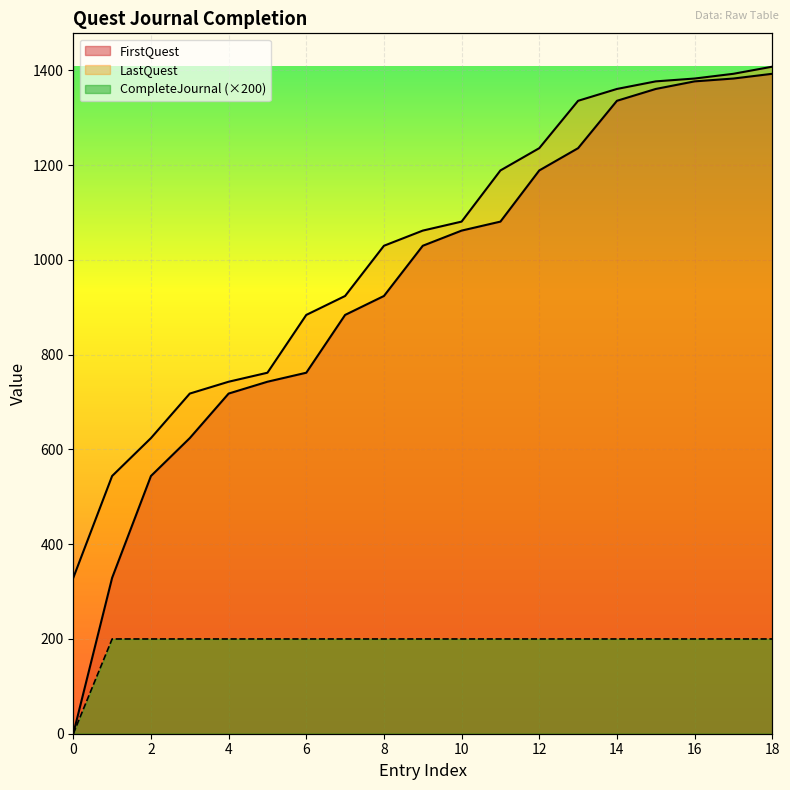

List the series in order of their peak value, lowest first.

CompleteJournal, FirstQuest, LastQuest